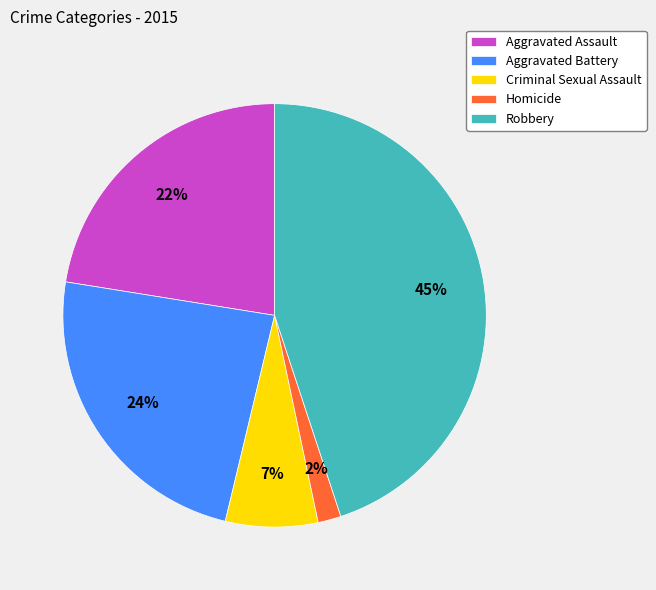

Is the sum of Aggravated Assault and Robbery greater than half?

Yes